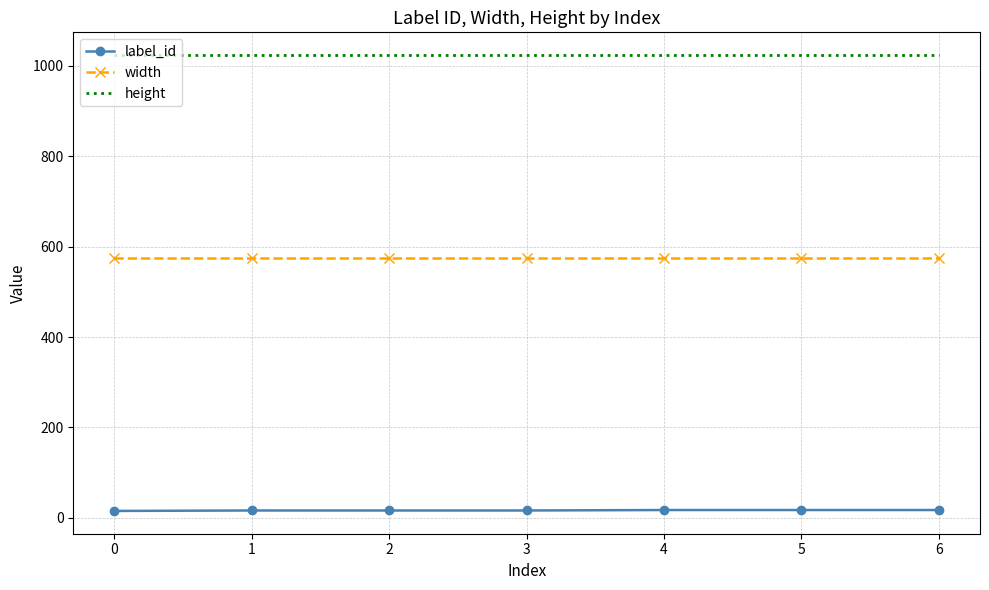

What is the minimum value shown in the chart?

15